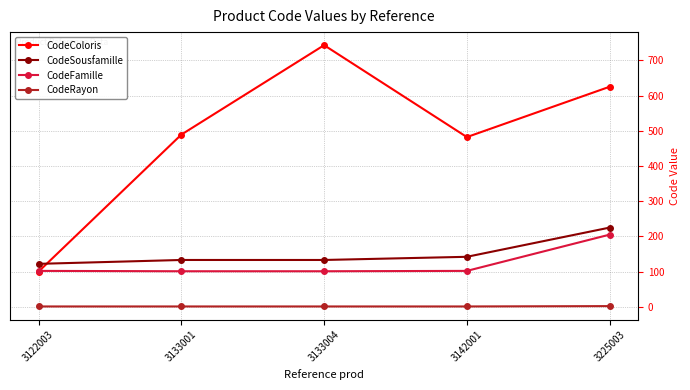

What are all the series names shown in the legend?

CodeColoris, CodeSousfamille, CodeFamille, CodeRayon